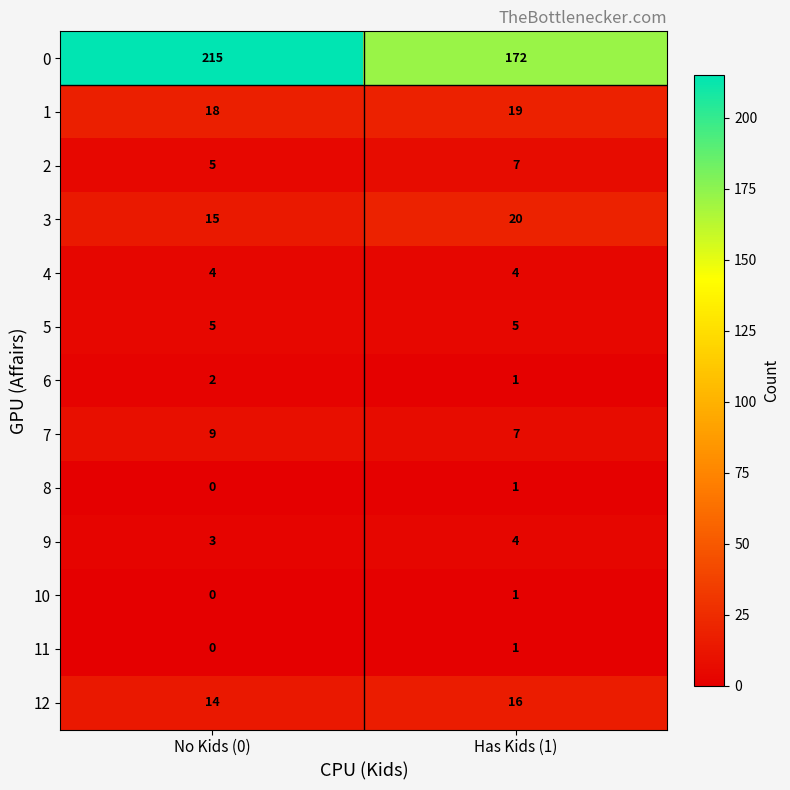

What is the sum of the 0 values at Has Kids (1) and No Kids (0)?

387